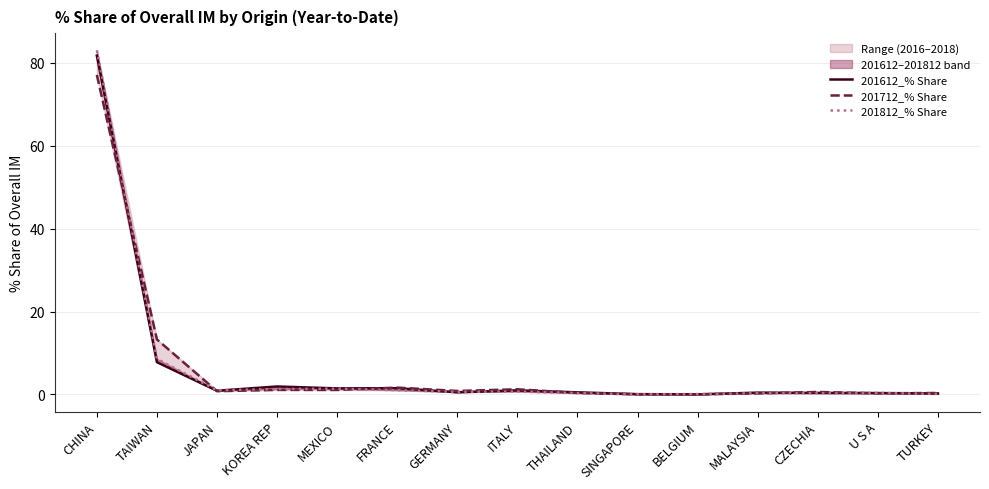

Does the chart have visible grid lines?

Yes